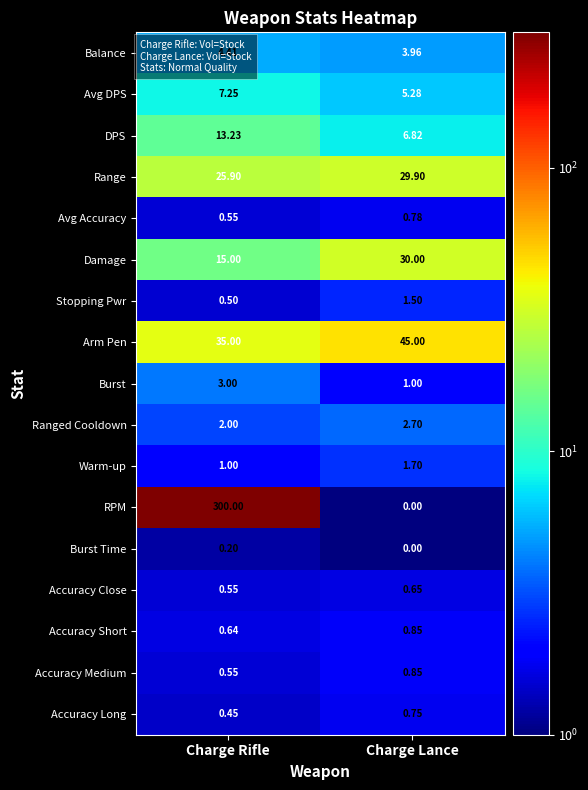

Which series changed the most between Charge Rifle and Charge Lance?

RPM